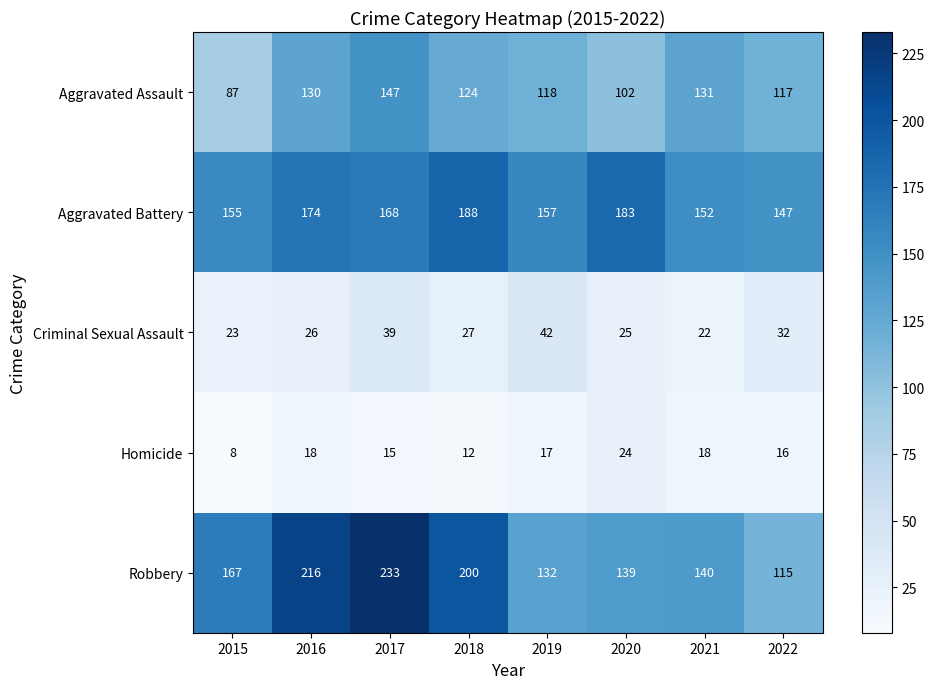

What is the difference between the Homicide values at 2015 and 2021?

10